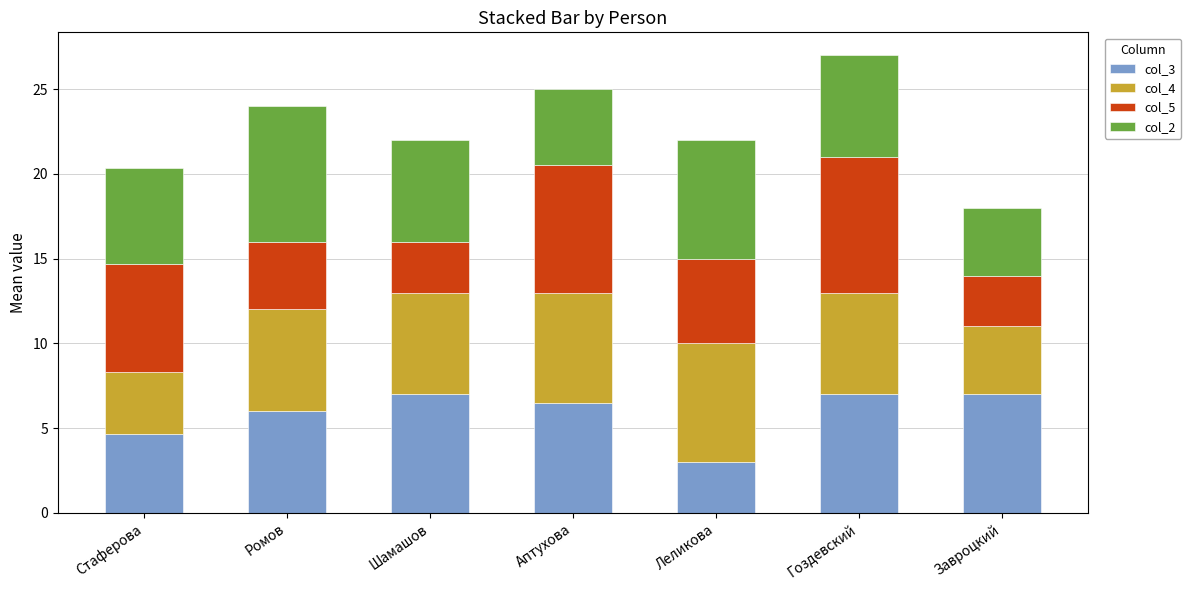

What is the highest value of the col_3 series?

7.0